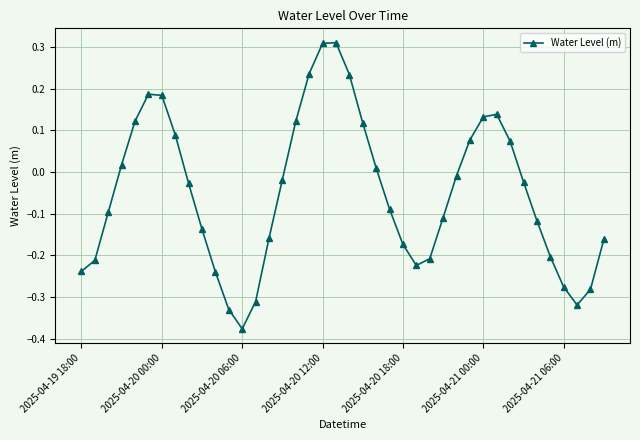

What is the difference between the maximum and minimum values?

0.7